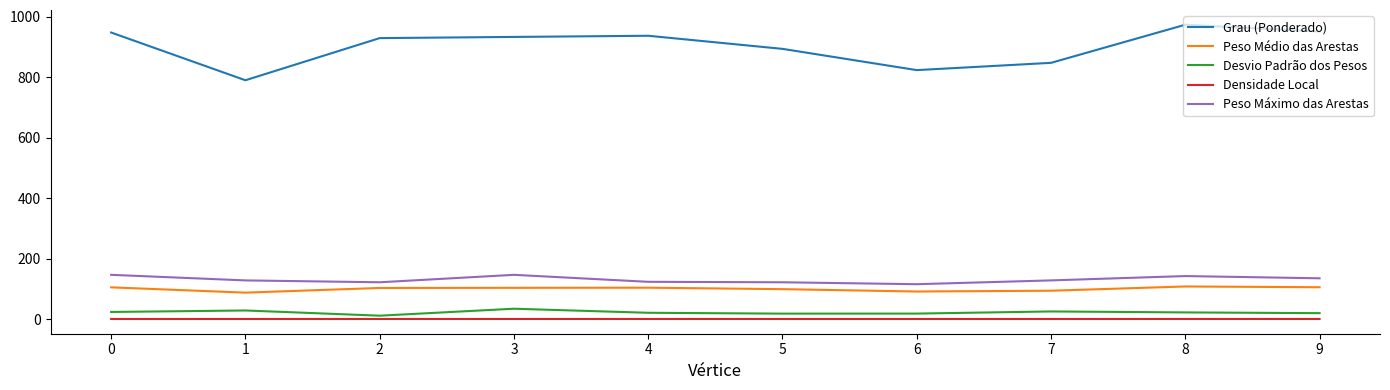

What is the difference between the maximum and minimum values in the Densidade Local series?

0.1